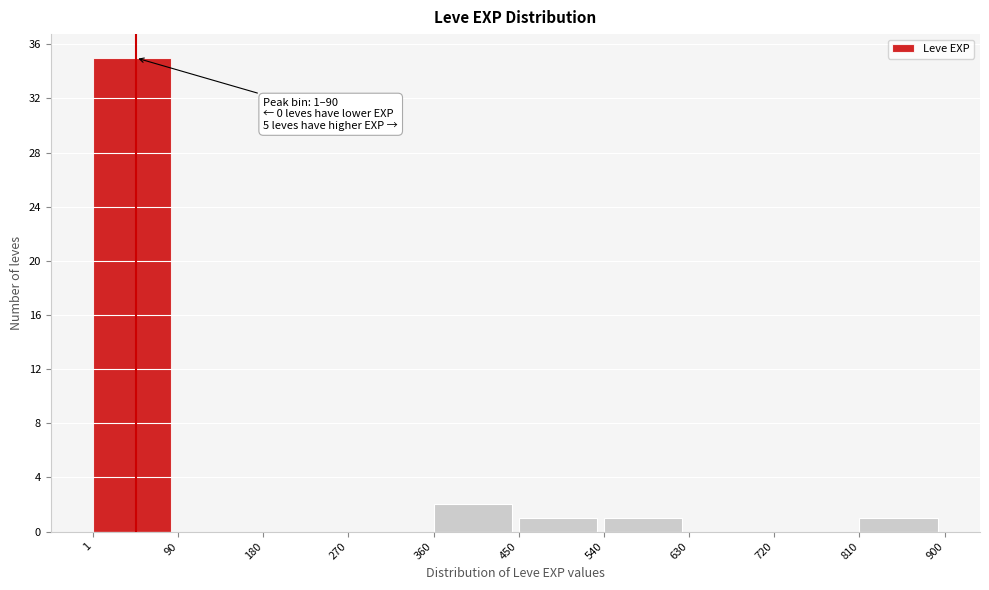

Over which range of the x-axis is the bar tallest?

1 to 90